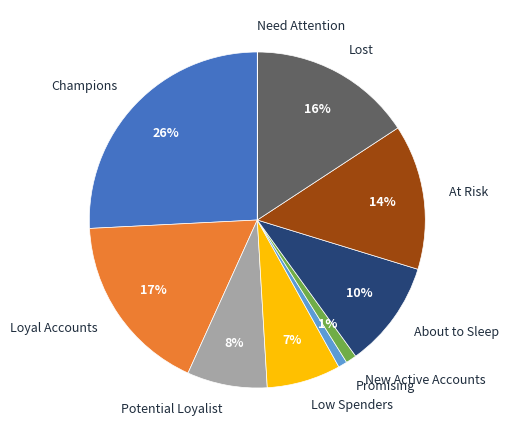

Between New Active Accounts and Loyal Accounts, which is larger?

Loyal Accounts